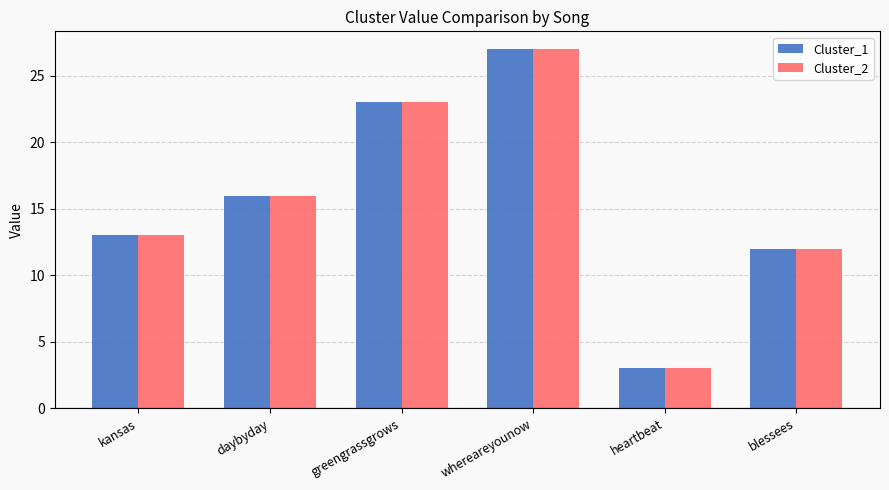

List the labels in order of Cluster_2 value, largest first.

whereareyounow, greengrassgrows, daybyday, kansas, blessees, heartbeat